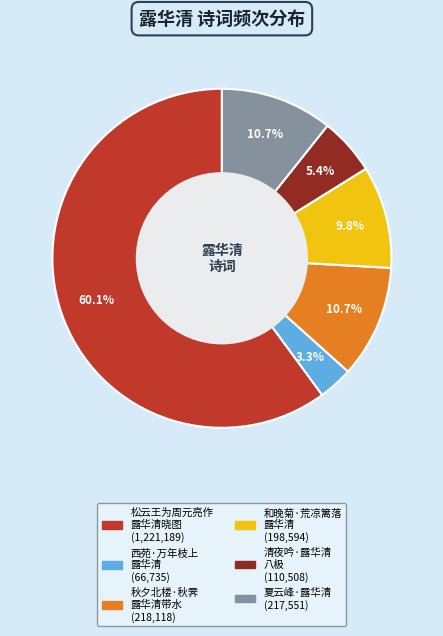

Is there any slice that represents more than half of the pie?

Yes